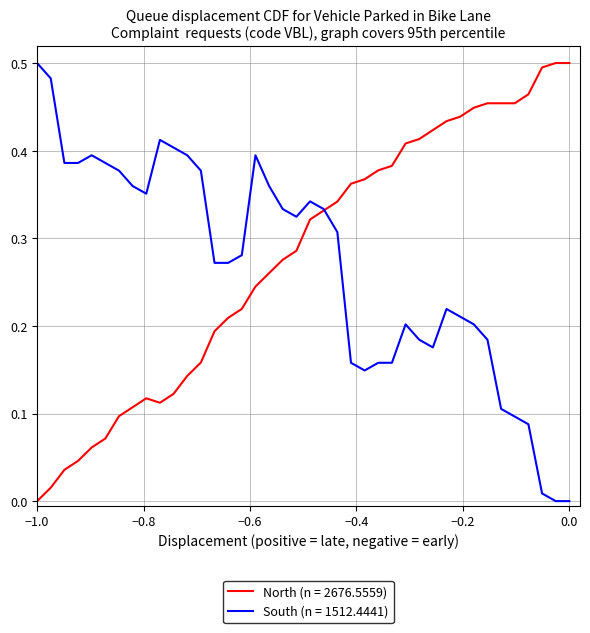

At how many categories does at least one series exceed 0?

40